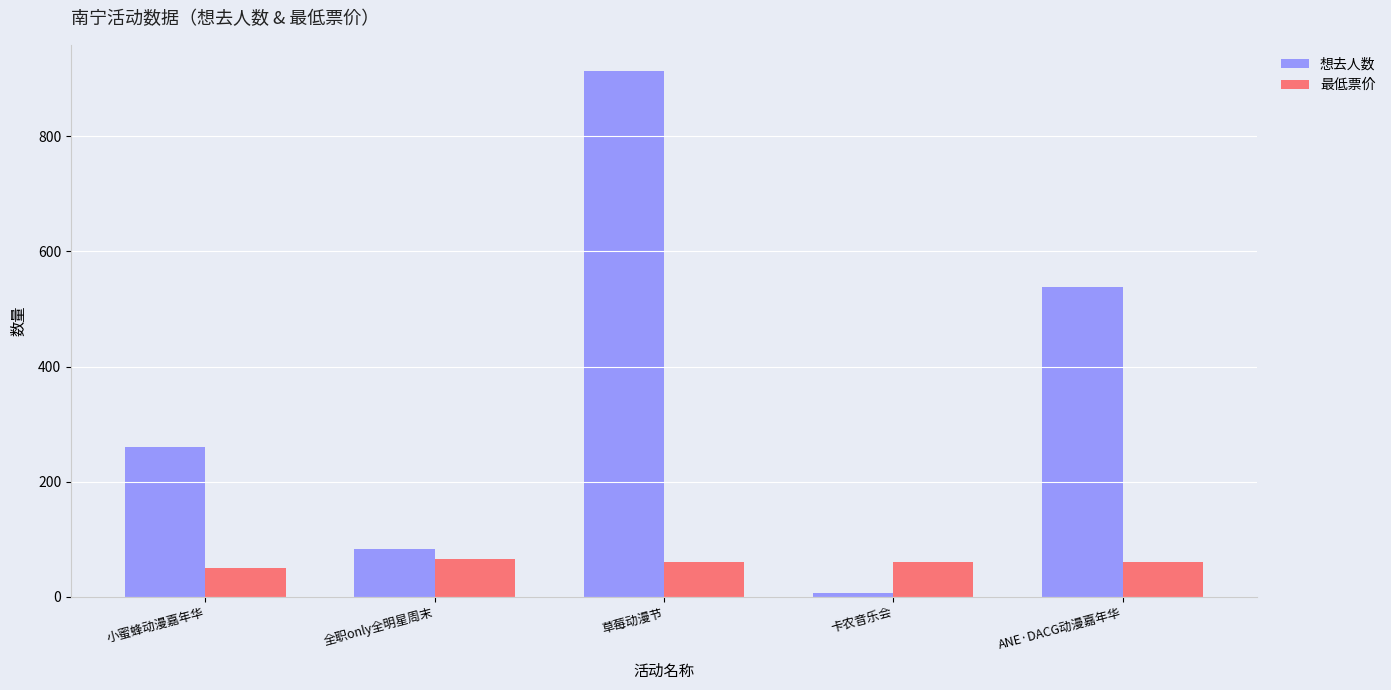

How many series are shown in this chart?

2